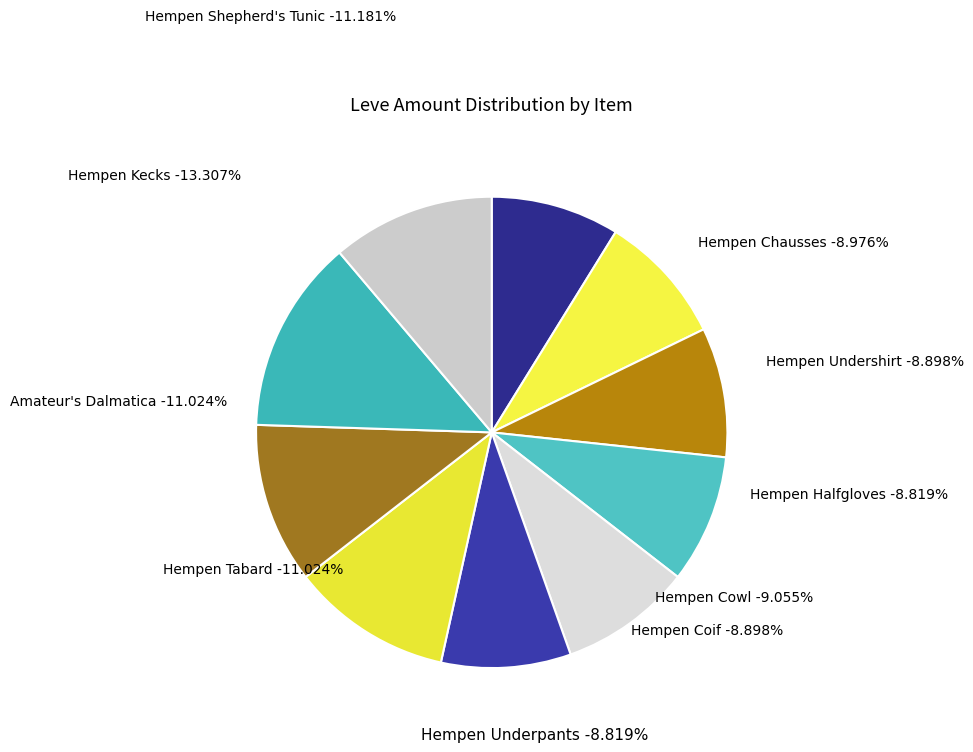

How many slices are in this pie chart?

10